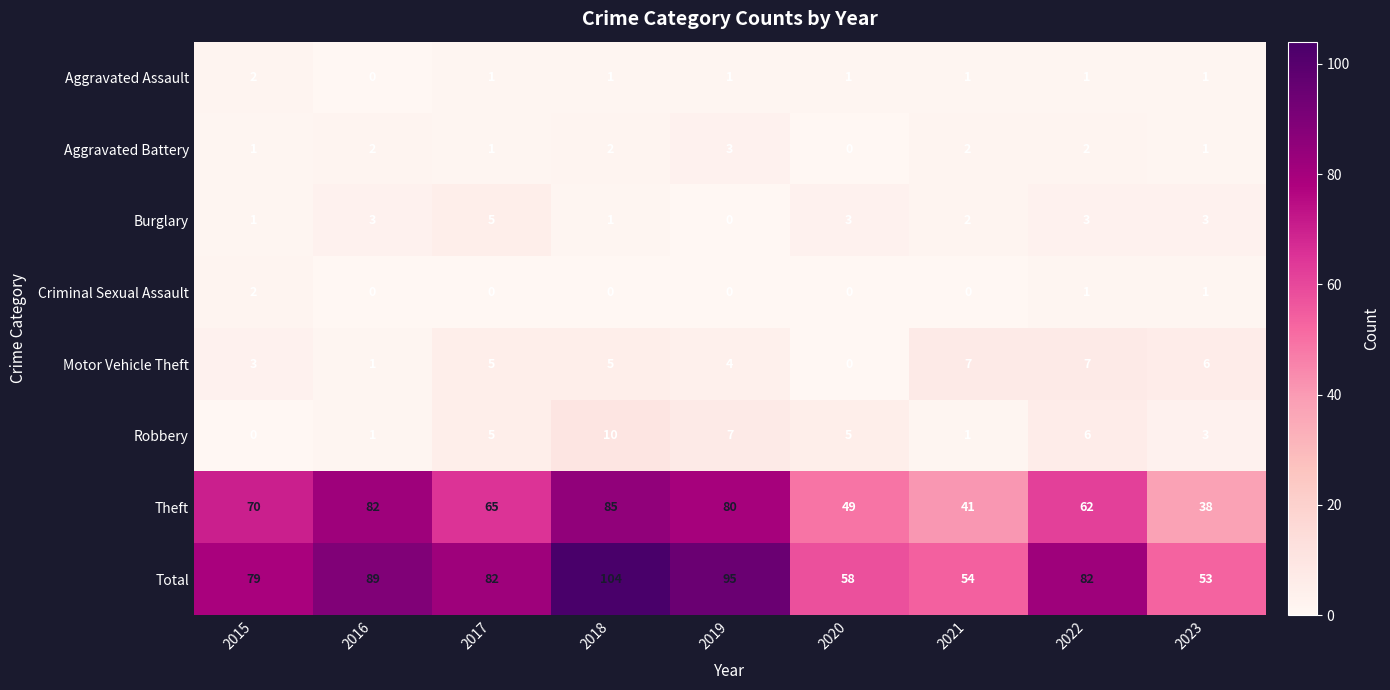

What is the difference between the highest and lowest values at 2016?

89